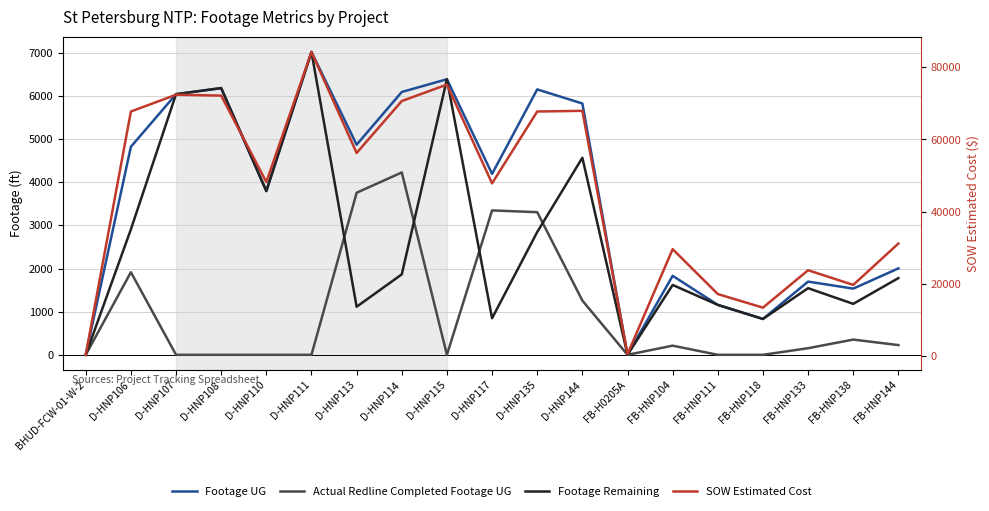

Rank the categories by Actual Redline Completed Footage UG value from highest to lowest.

D-HNP114, D-HNP113, D-HNP117, D-HNP135, D-HNP106, D-HNP144, FB-HNP138, FB-HNP144, FB-HNP104, FB-HNP133, BHUD-FCW-01-W-2, D-HNP107, D-HNP108, D-HNP110, D-HNP111, D-HNP115, FB-H0205A, FB-HNP111, FB-HNP118